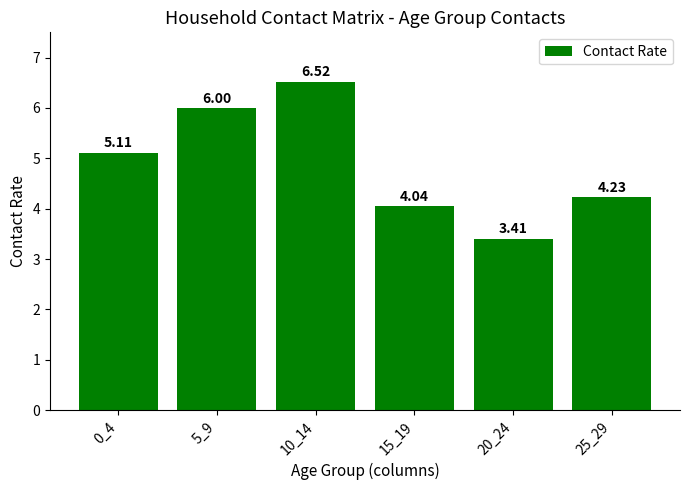

What is the value of the 3rd bar from the left?

6.5